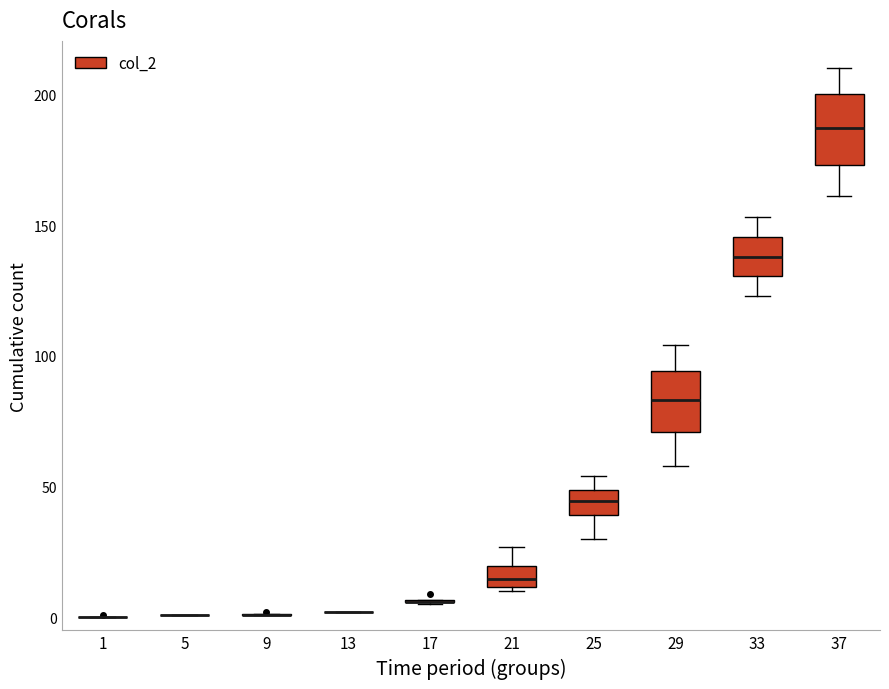

Where does the lower whisker of the box at x = 37 end on the y-axis? The values are not printed on the chart, so give them approximately, as read against the axis.

160